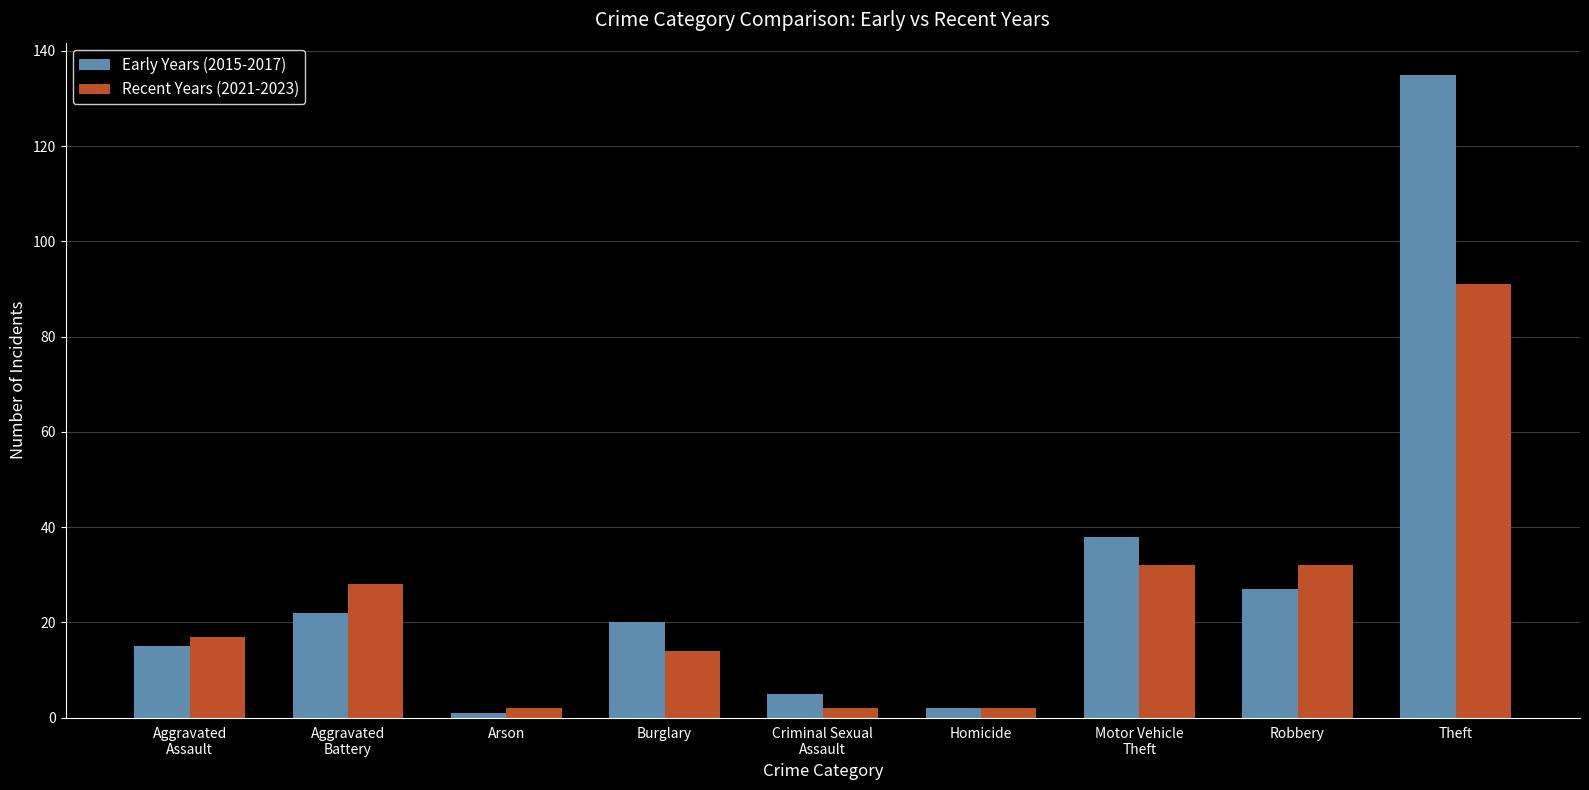

Is it true that Recent Years (2021-2023) equals 28 at Aggravated
Battery?

True